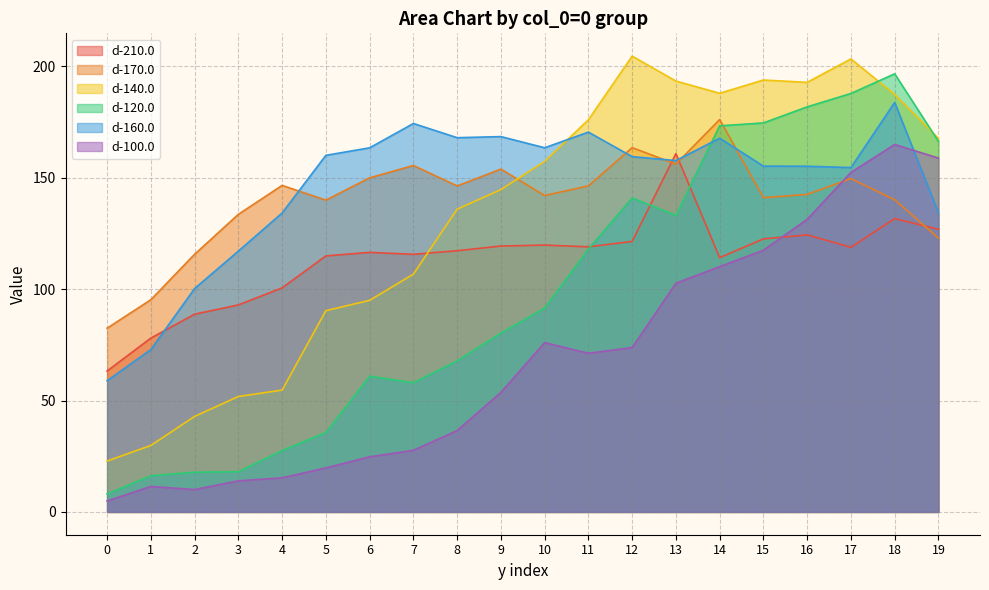

What is the approximate value of d-100.0 at 8?

36.5